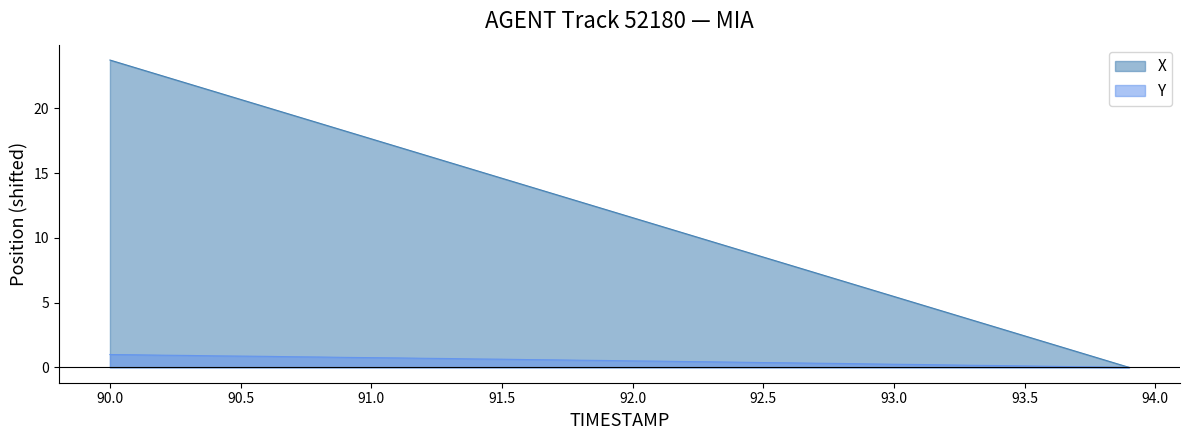

How many lines are shown in the chart?

2